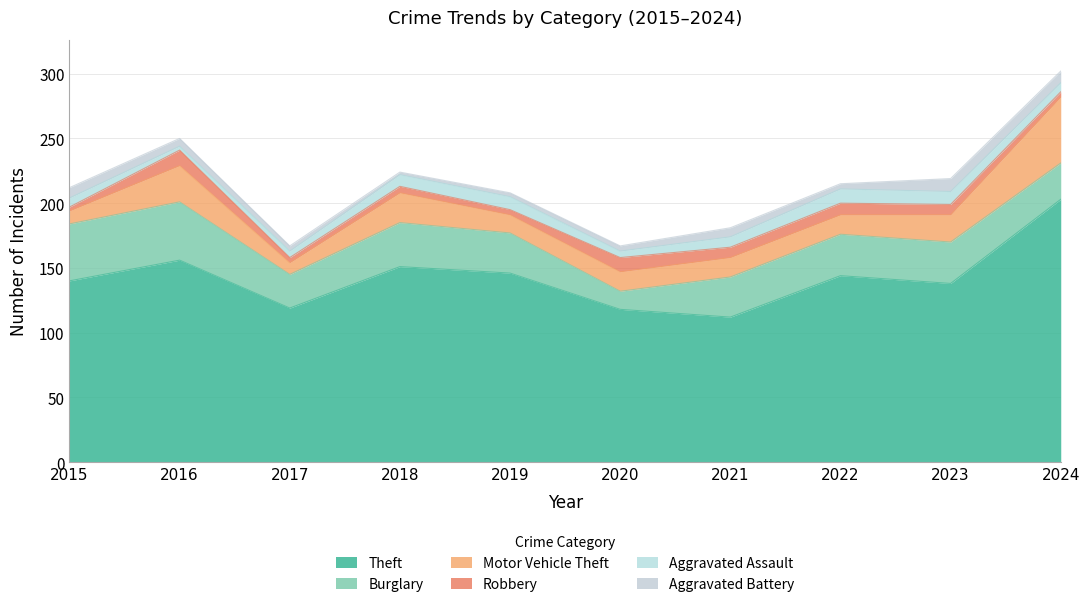

What is the difference between the maximum and minimum values in the Theft series?

91